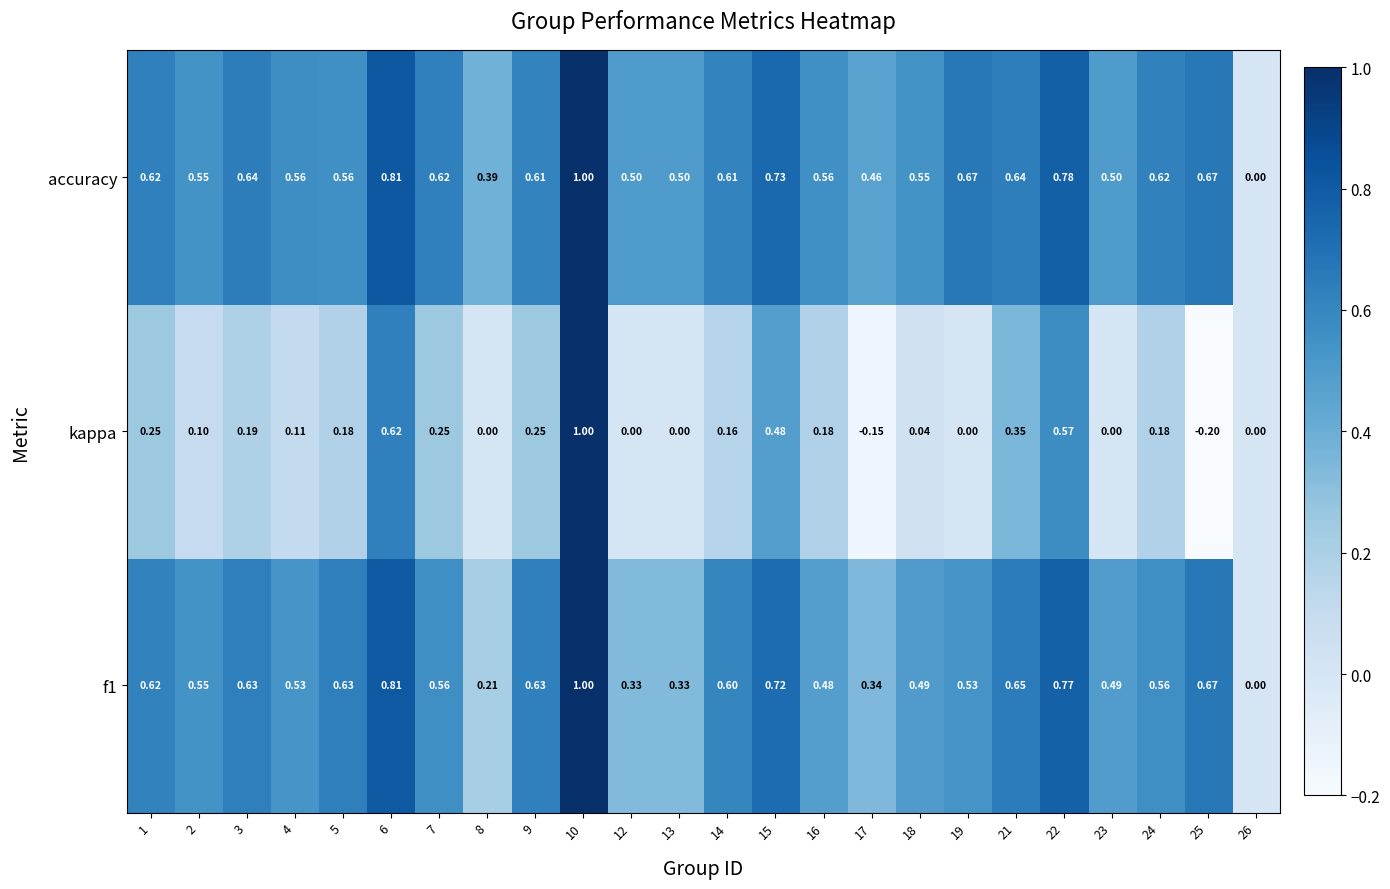

Which series has the largest total across all categories?

accuracy